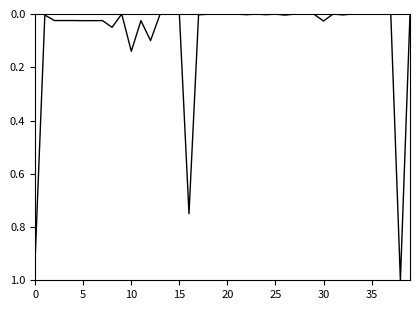

What is the greatest value displayed?

1.0